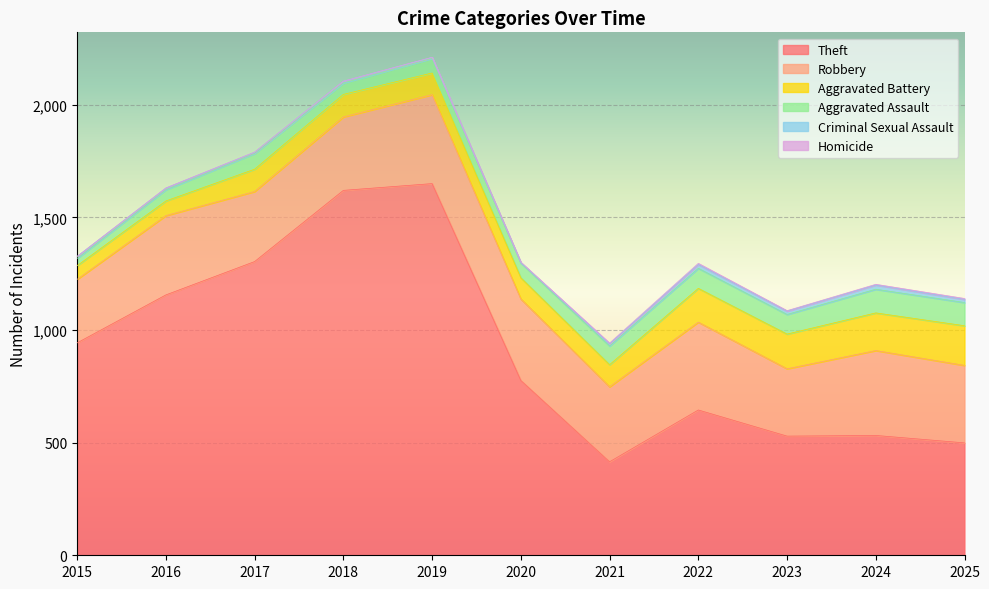

The Robbery series shows 311 at 2017. True or false?

True